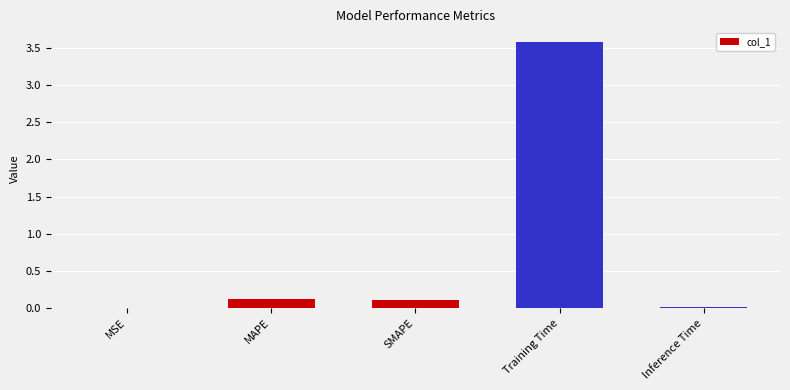

True or false: the data shows 0.1 at SMAPE.

True